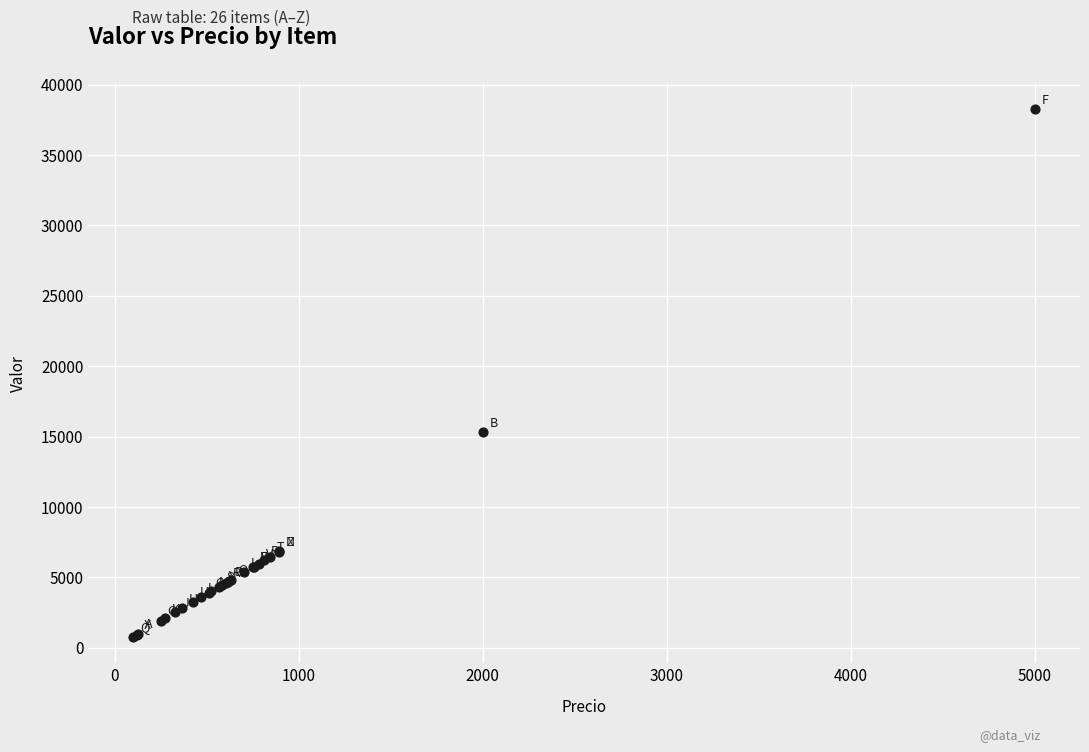

What Y value in the scatter plot is closest to 19515?

15300.0